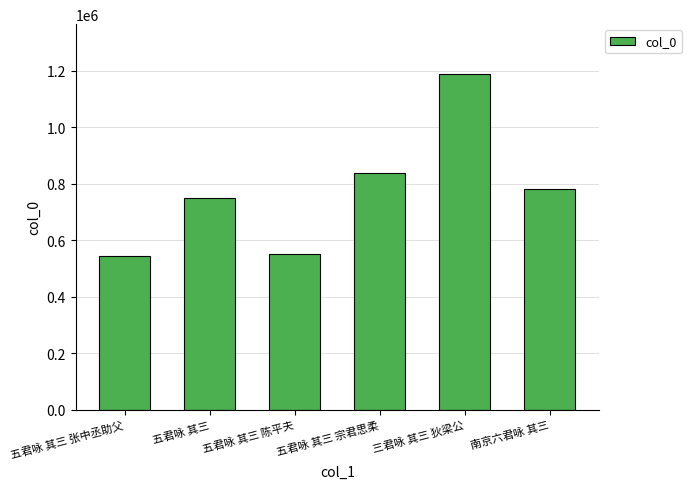

What position from the left is 三君咏 其三 狄梁公?

5